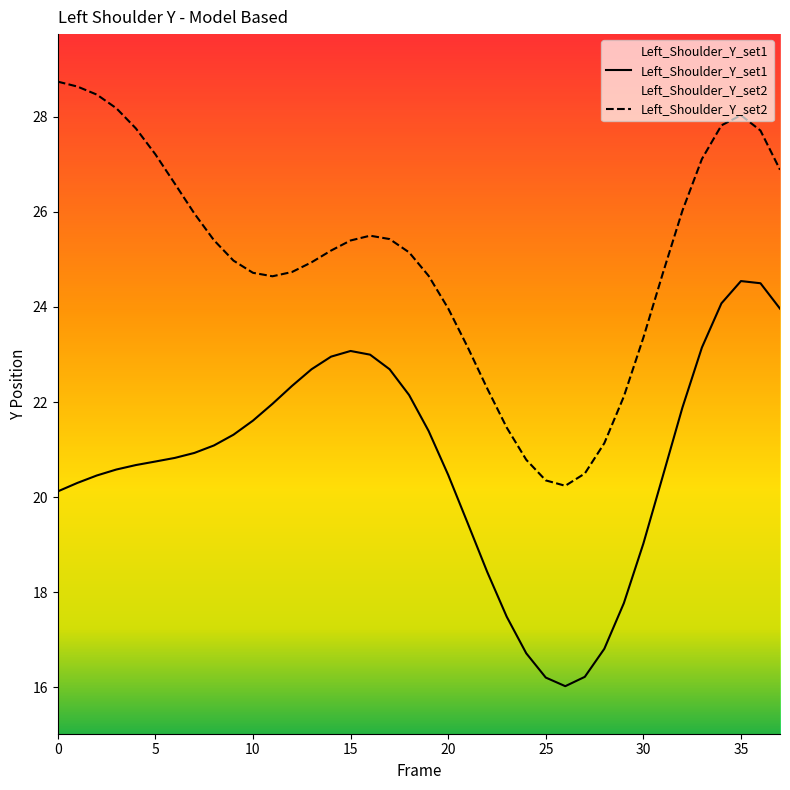

Is the value of Left_Shoulder_Y_set1 at 15 greater than the value of Left_Shoulder_Y_set2 at 21?

No